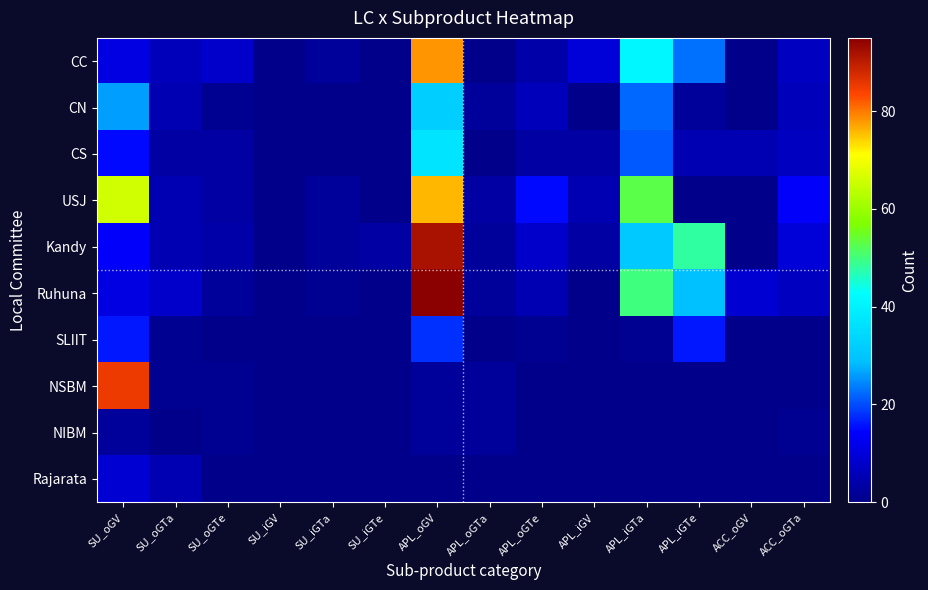

How many series are shown in this chart?

10